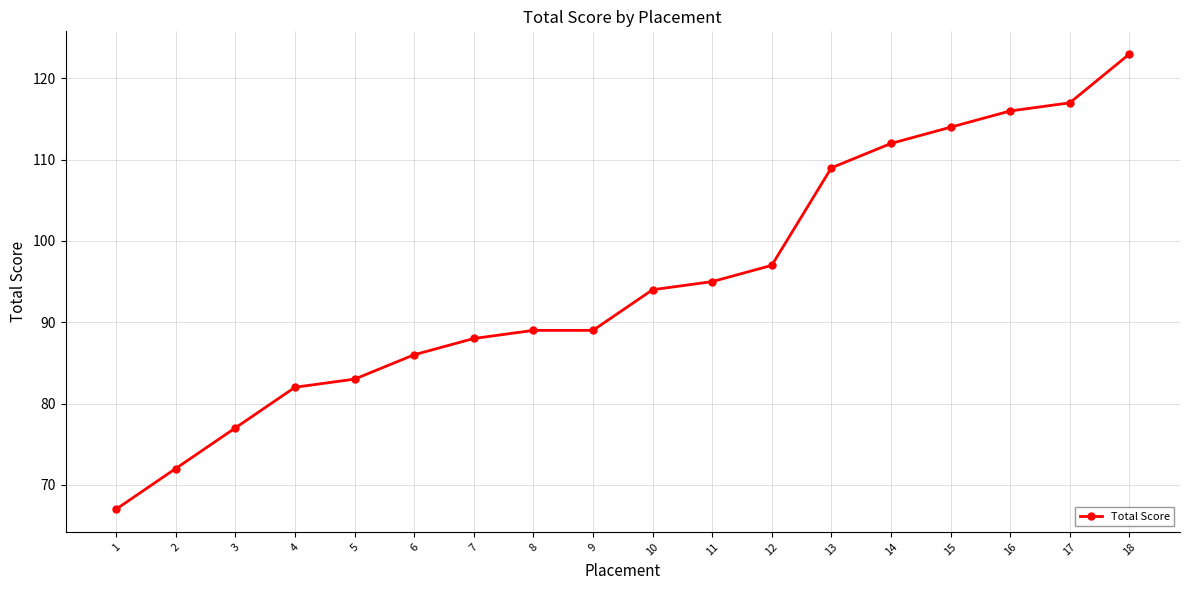

The value at 7 is 88. True or false?

True